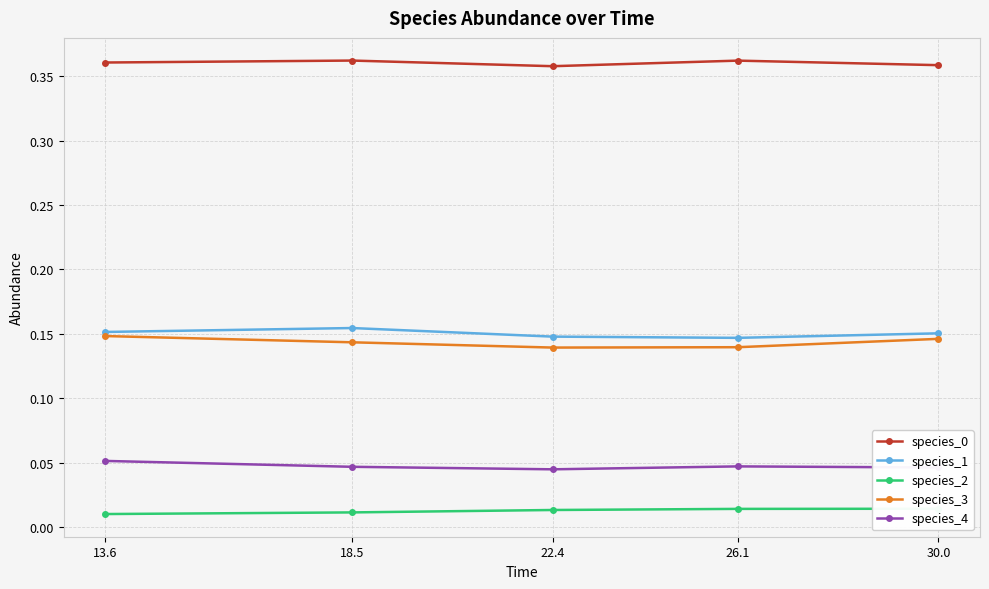

Reading left to right, what are all the values shown in this chart?

species_0: 0.4	0.4	0.4	0.4	0.4
species_1: 0.2	0.2	0.1	0.1	0.2
species_2: 0.0	0.0	0.0	0.0	0.0
species_3: 0.1	0.1	0.1	0.1	0.1
species_4: 0.1	0.0	0.0	0.0	0.0